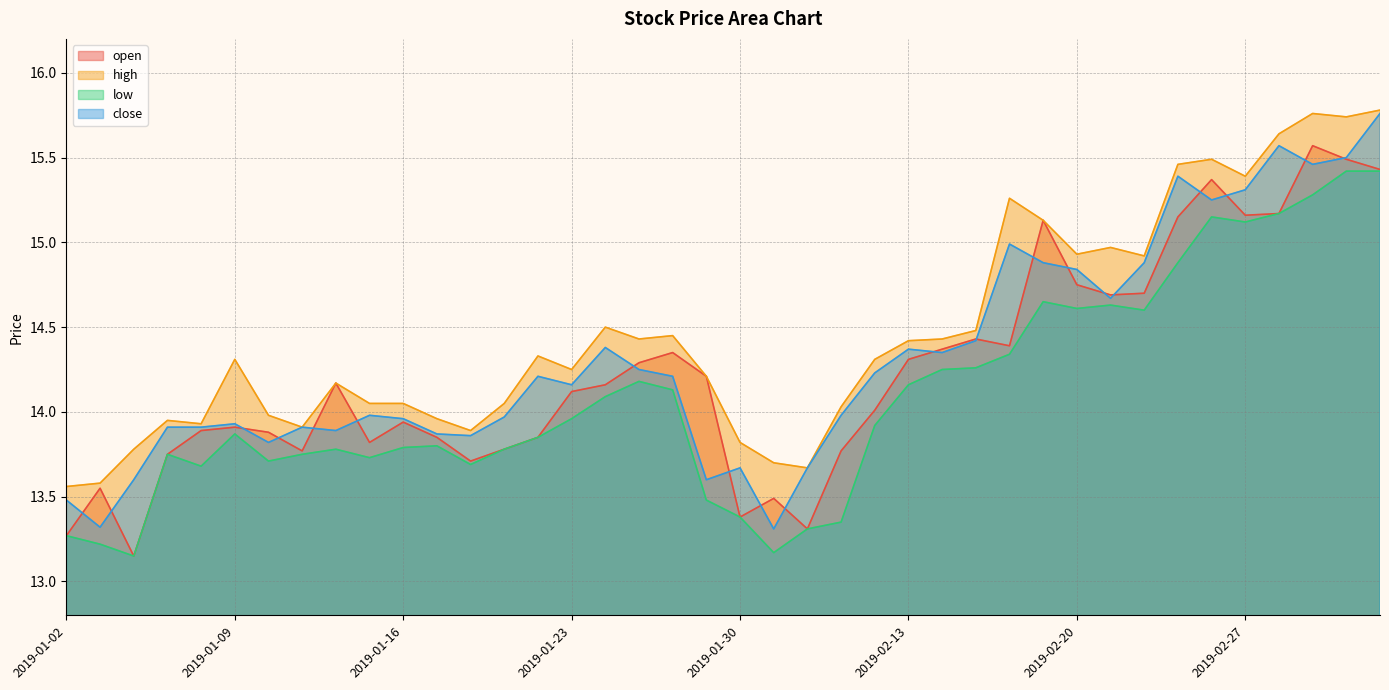

The high series shows 13.9 at 2019-01-08. True or false?

True